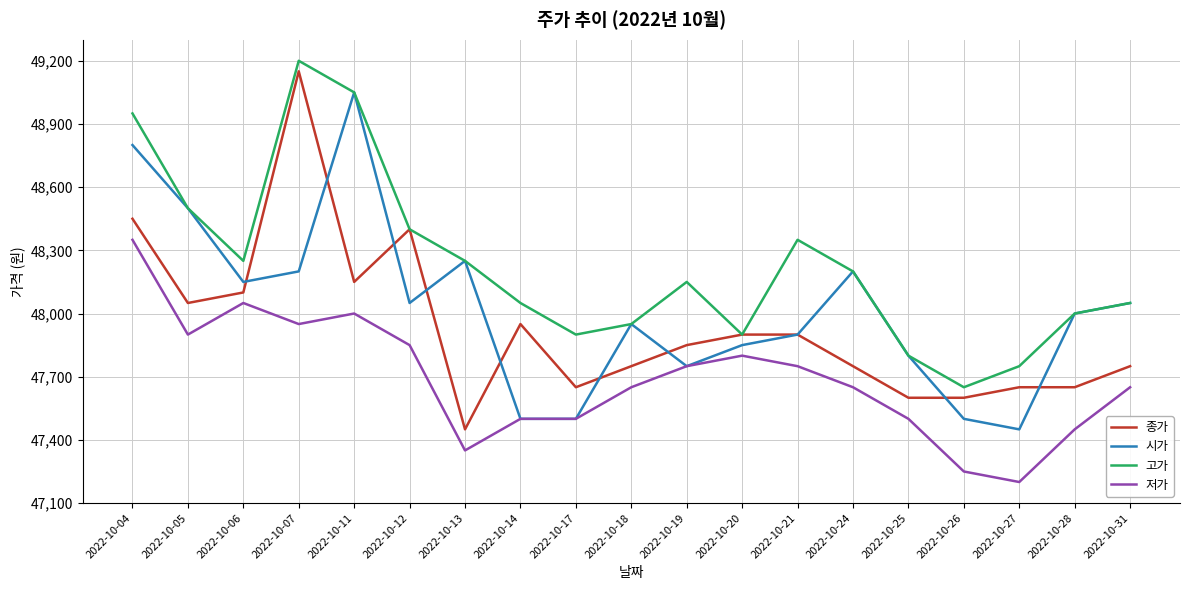

The 고가 series shows 75990 at 2022-10-05. True or false?

False